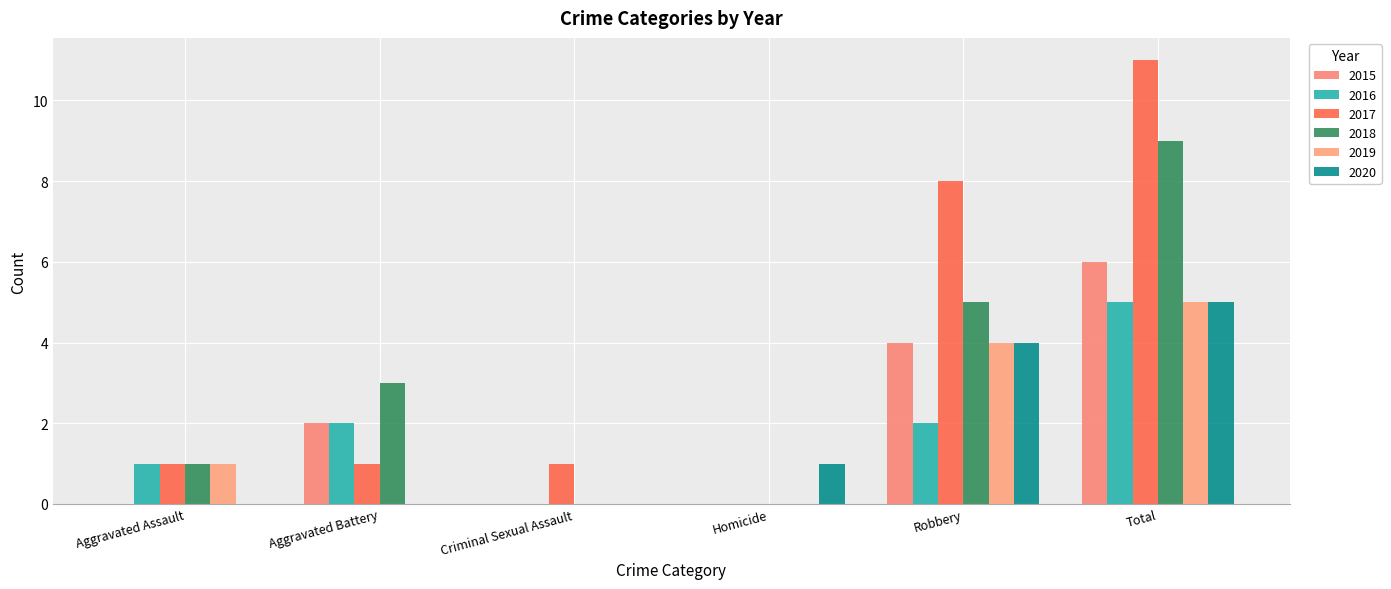

What is the difference between the 2017 values at Aggravated Assault and Homicide?

1